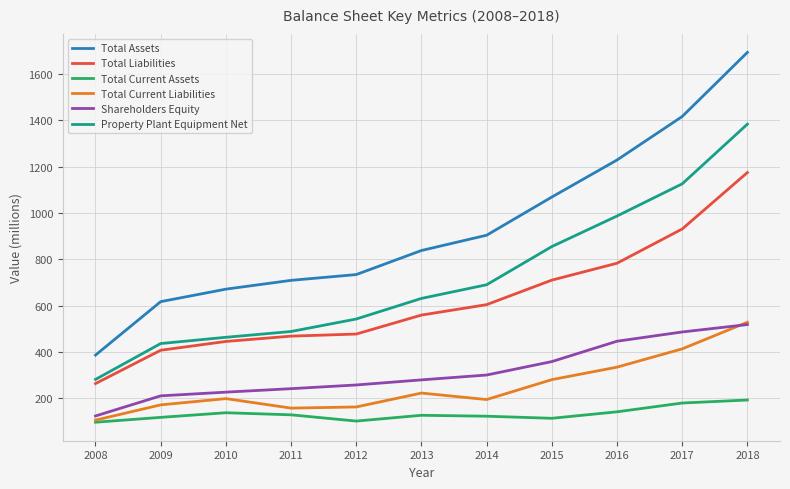

Rank the series at 2012 from lowest to highest value.

Total Current Assets, Total Current Liabilities, Shareholders Equity, Total Liabilities, Property Plant Equipment Net, Total Assets